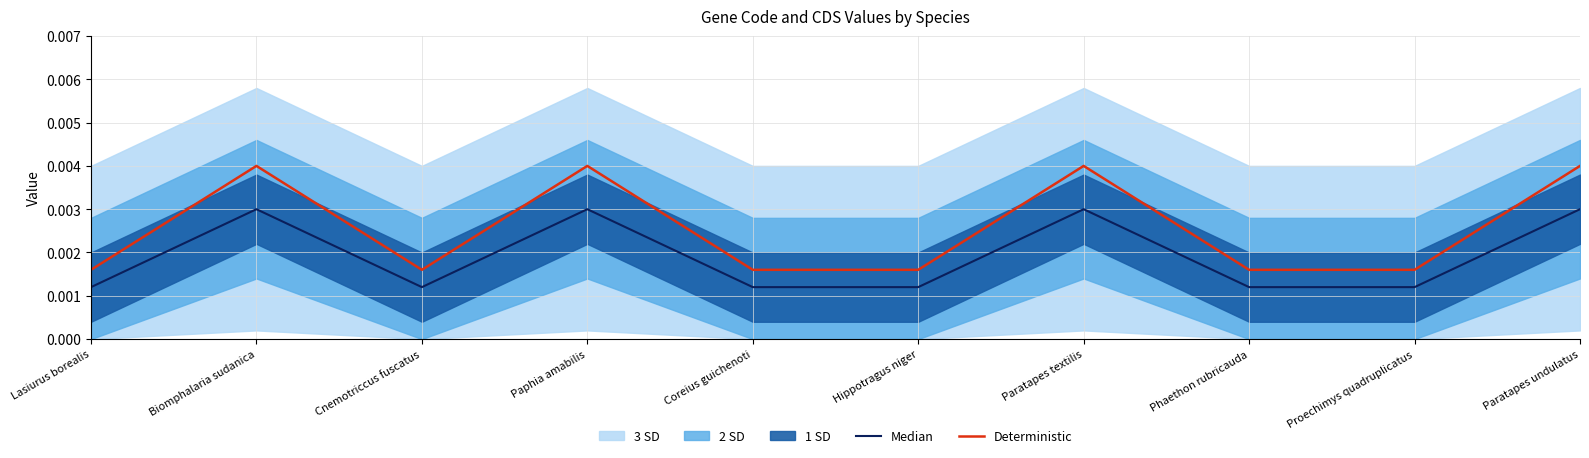

What position from the left is Paphia amabilis?

4